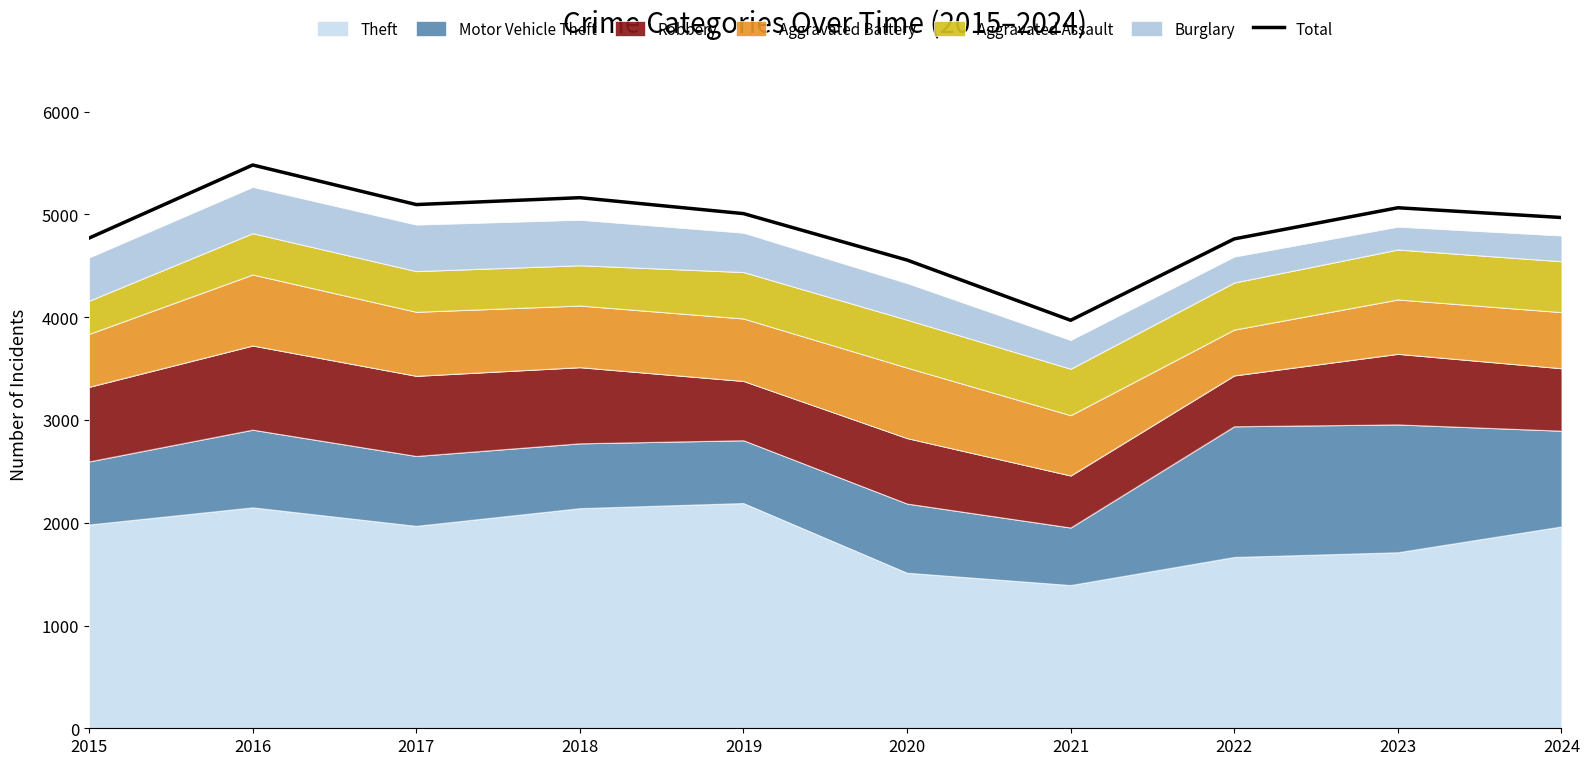

Reading right to left, transcribe all the data shown in this chart.

4970	5065	4762	3970	4556	5008	5163	5096	5481	4770